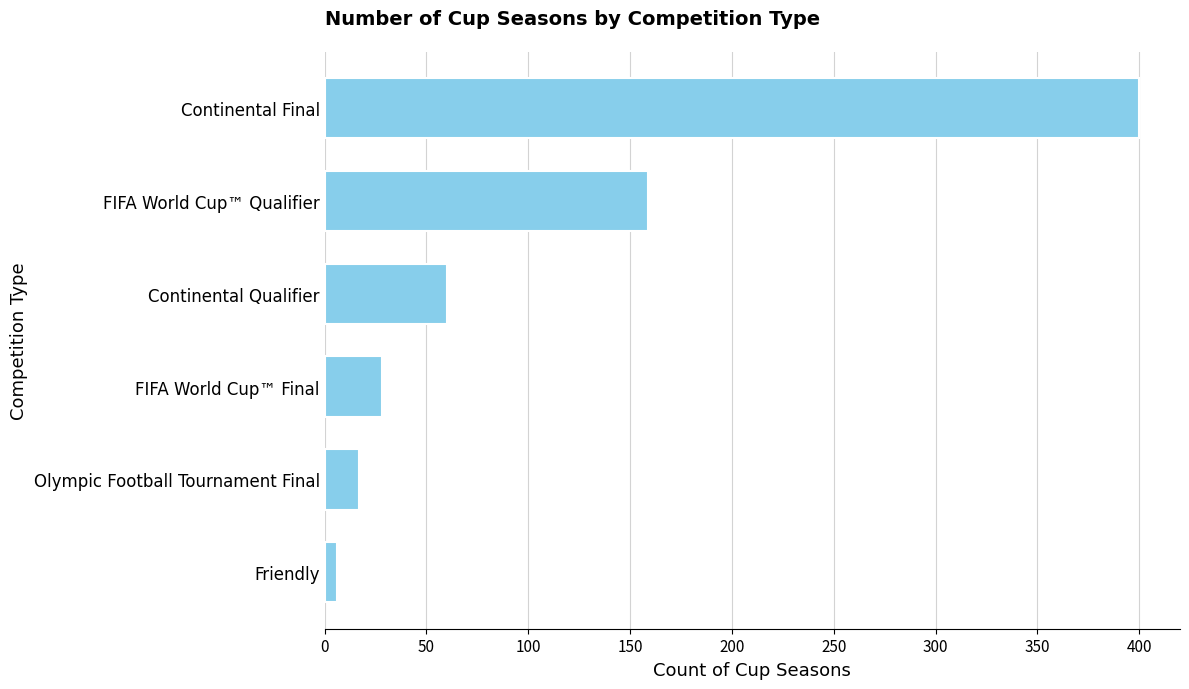

List the labels in order of value, smallest first.

Friendly, Olympic Football Tournament Final, FIFA World Cup™ Final, Continental Qualifier, FIFA World Cup™ Qualifier, Continental Final